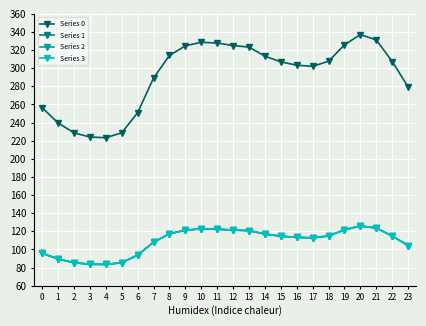

Read the Series 2 value at 11.

122.4